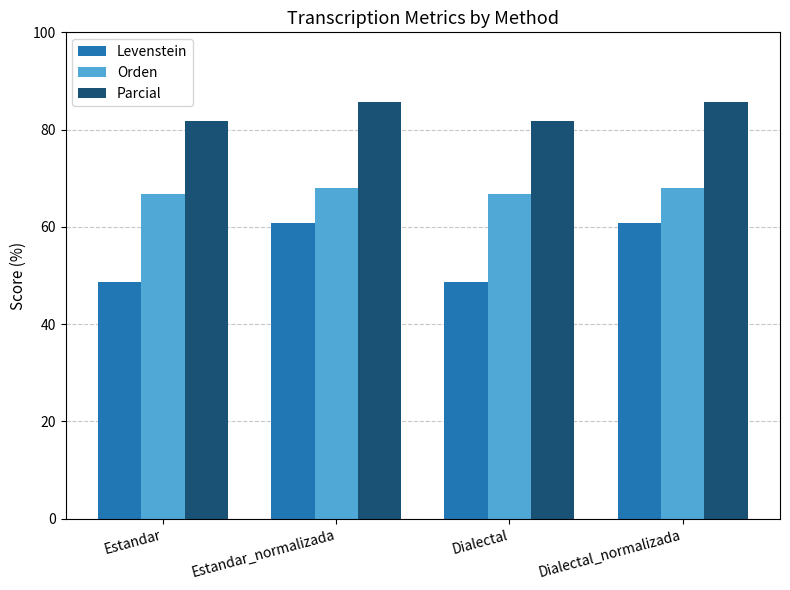

What is the difference between the maximum and second lowest values in the Levenstein series?

12.1